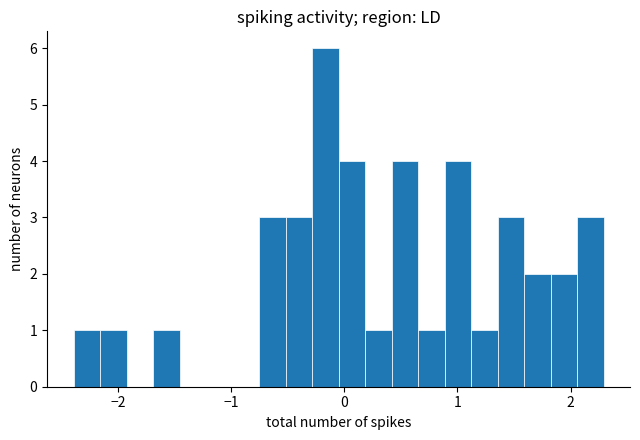

Read against the x-axis, roughly where is the centre of the tallest bar?

-0.2